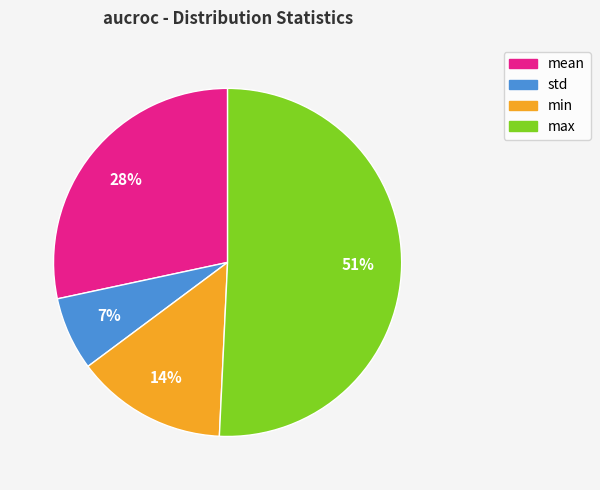

Rank the categories by value from lowest to highest.

std, min, mean, max